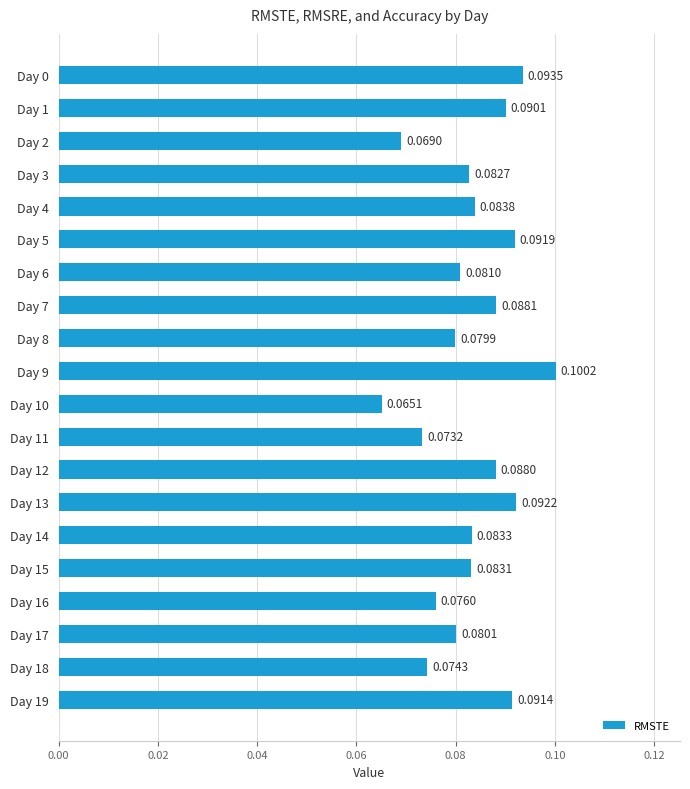

Which has a higher value, Day 6 or Day 15?

Day 15